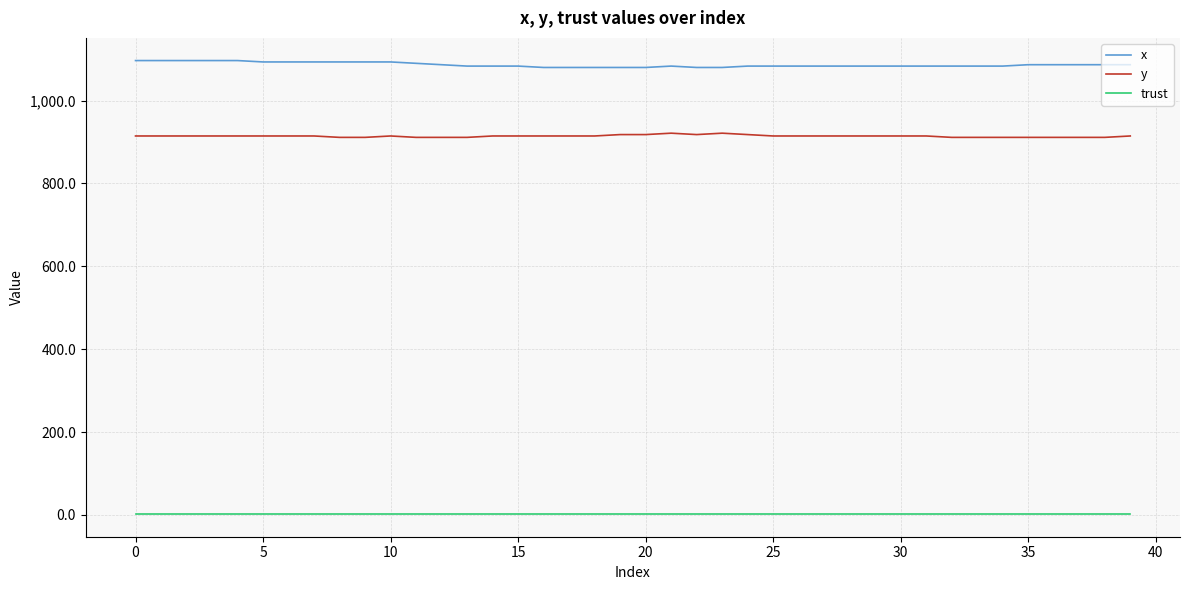

What is the maximum value for y?

921.4